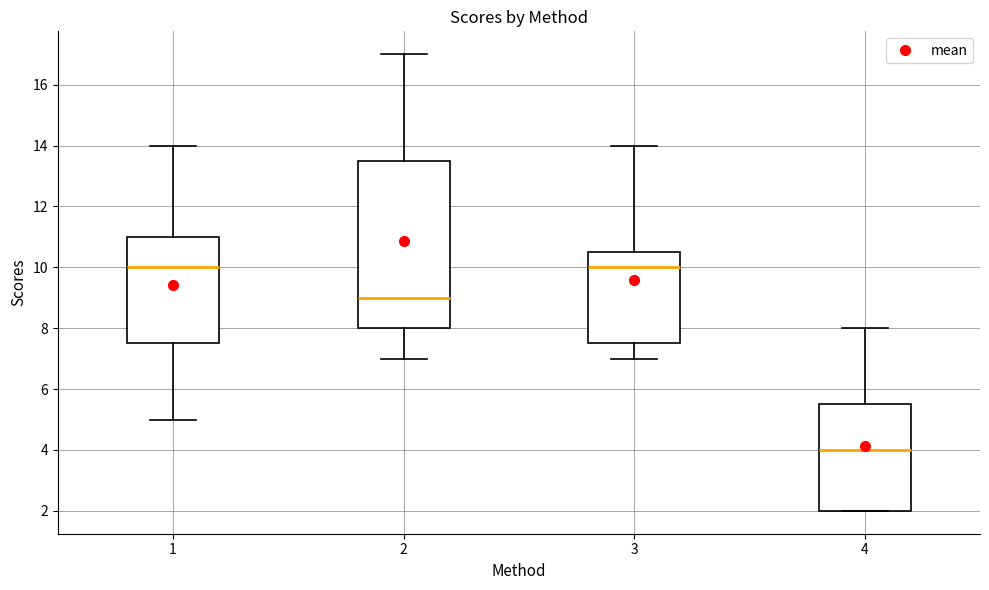

Reading left to right, transcribe this box plot: for each box, give where its median line is, the range the box spans, and where its two whiskers end, as read against the y-axis. The values are not printed on the chart, so give them approximately, as read against the axis.

1: median 10.0, box 7.6 to 11.0, whiskers 5.0 to 14.0
2: median 9.0, box 8.0 to 13.6, whiskers 7.0 to 17.0
3: median 10.0, box 7.6 to 10.6, whiskers 7.0 to 14.0
4: median 4.0, box 2.0 to 5.6, whiskers 2.0 to 8.0